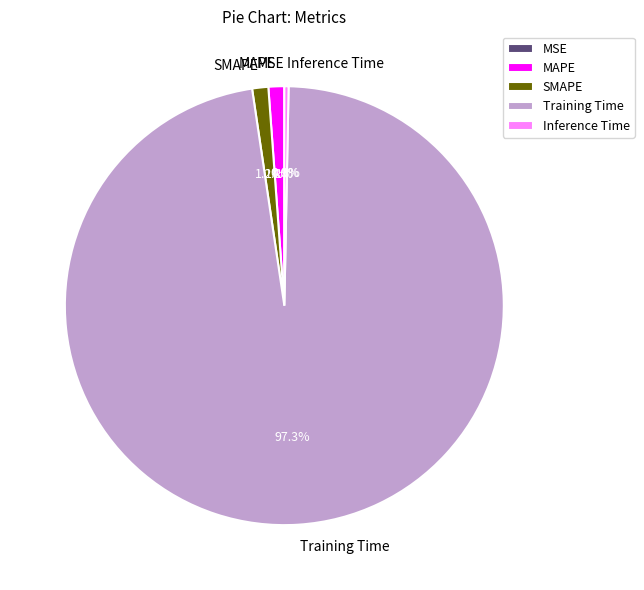

What is the largest slice in the pie chart?

Training Time